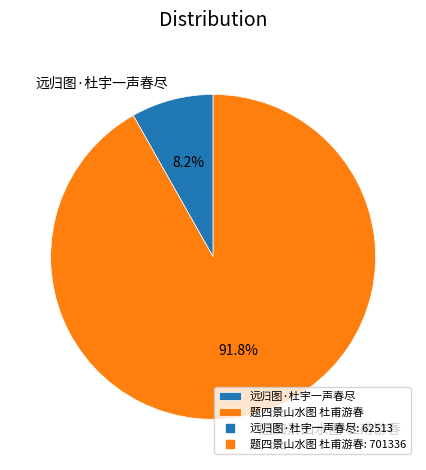

How many slices are in this pie chart?

2